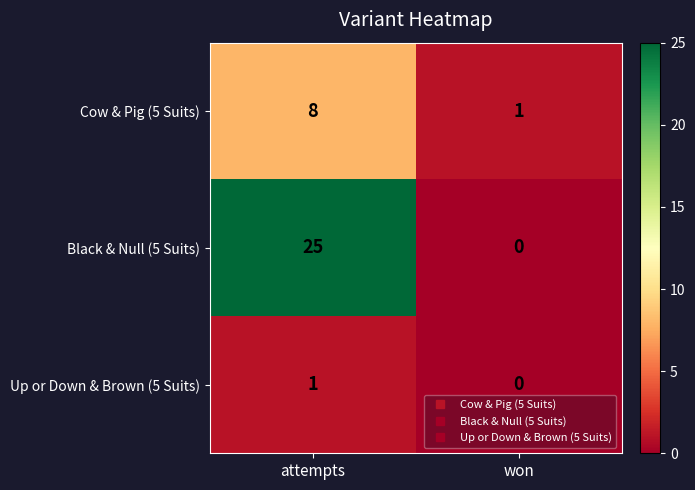

Rank the series by their average value, from lowest to highest.

Up or Down & Brown (5 Suits), Cow & Pig (5 Suits), Black & Null (5 Suits)